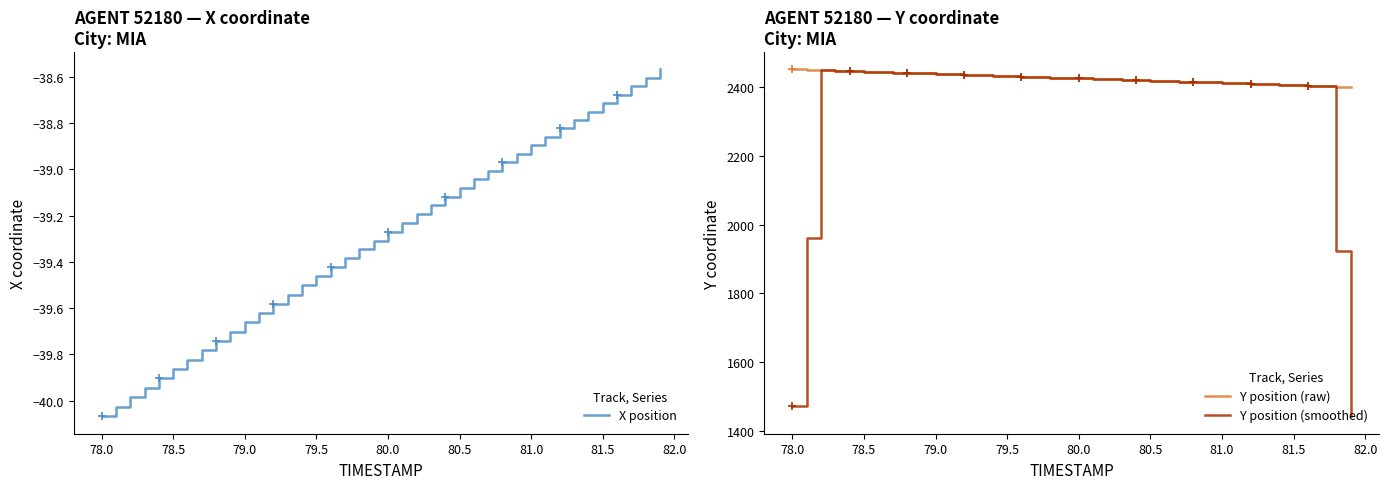

What is the maximum value for Y position (raw)?

2452.0